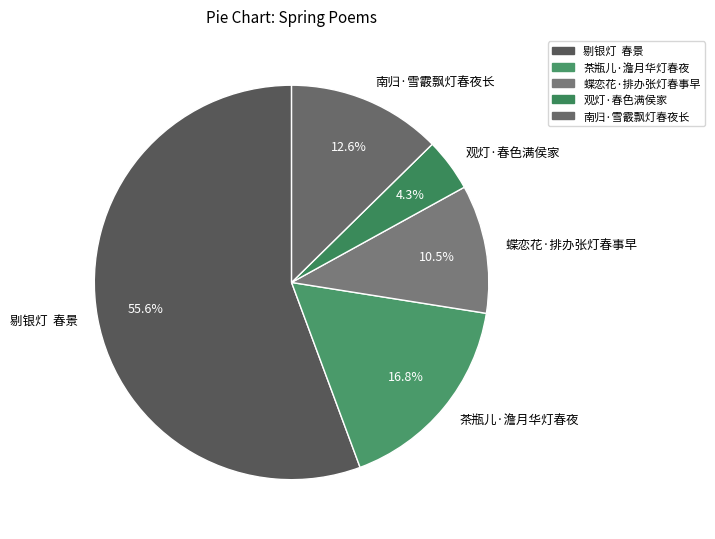

What percentage is the 南归·雪霰飘灯春夜长 slice, to the nearest percent?

13%